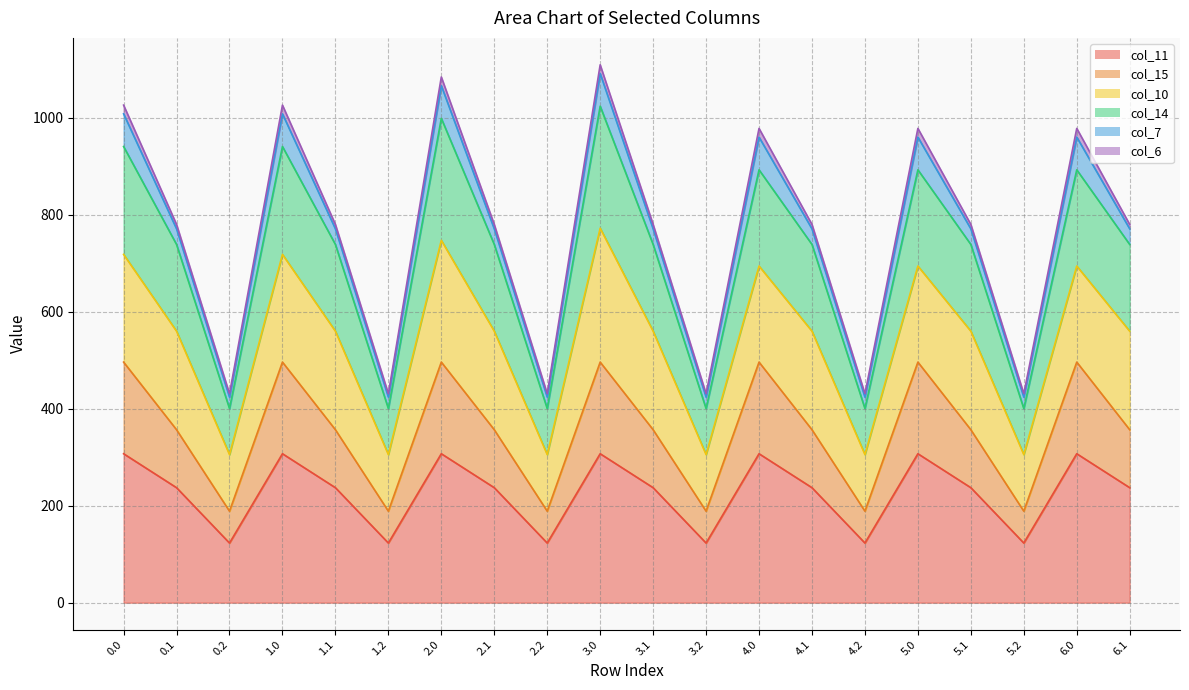

Does the chart display data point markers on the line(s)?

No